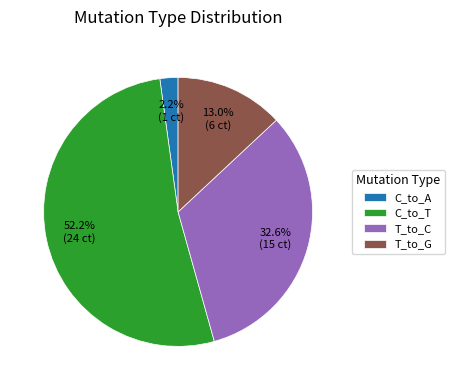

Between C_to_T and T_to_C, which is larger?

C_to_T